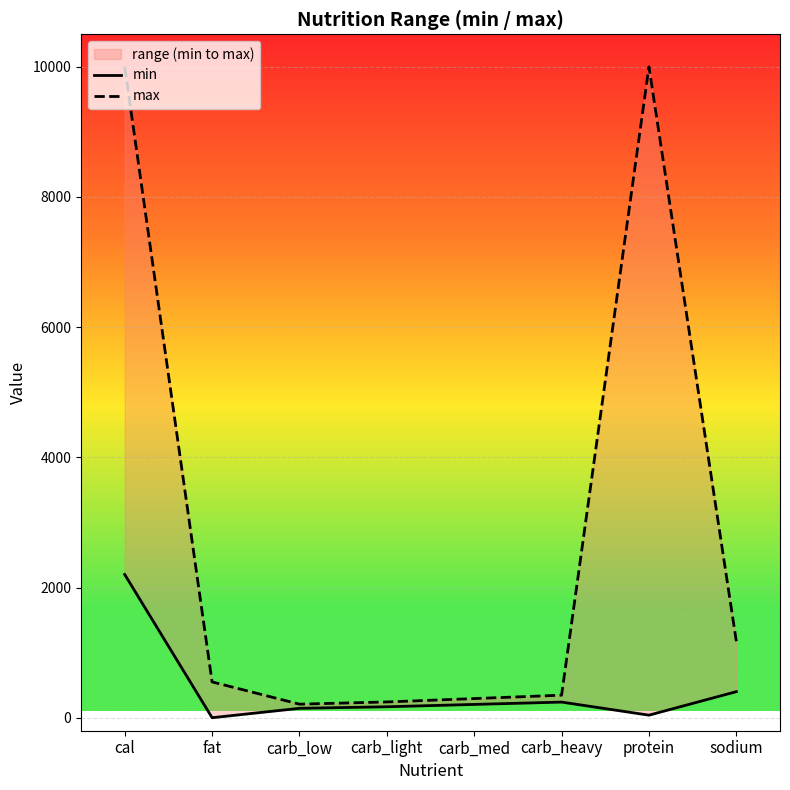

What is the value of the max point at the 2nd from the left?

550